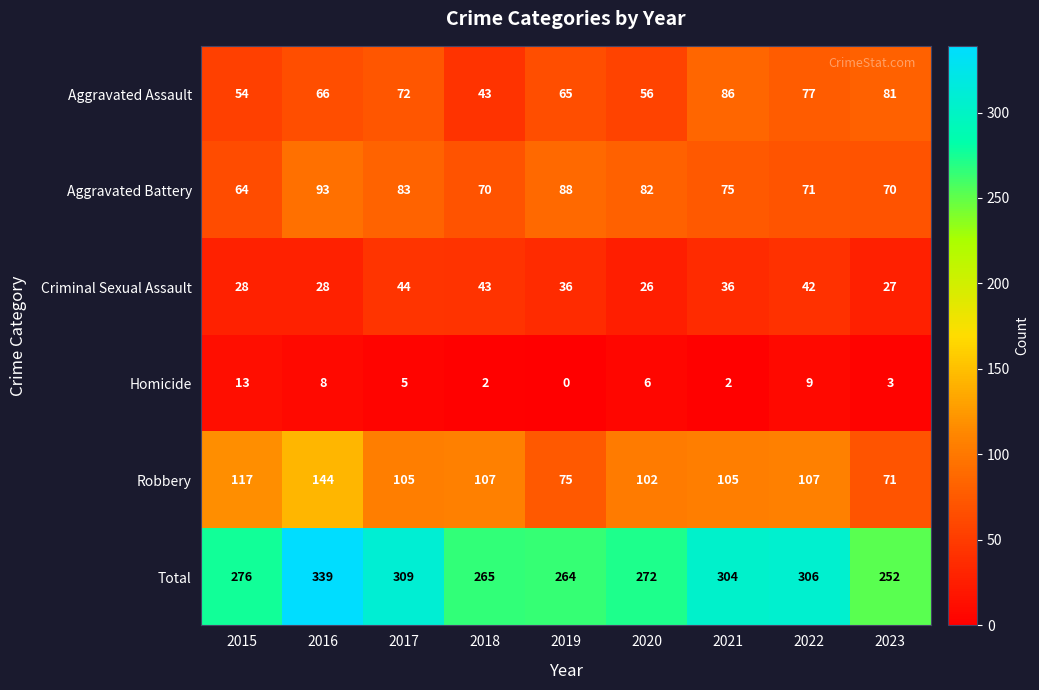

What is the sum of all Homicide values?

48